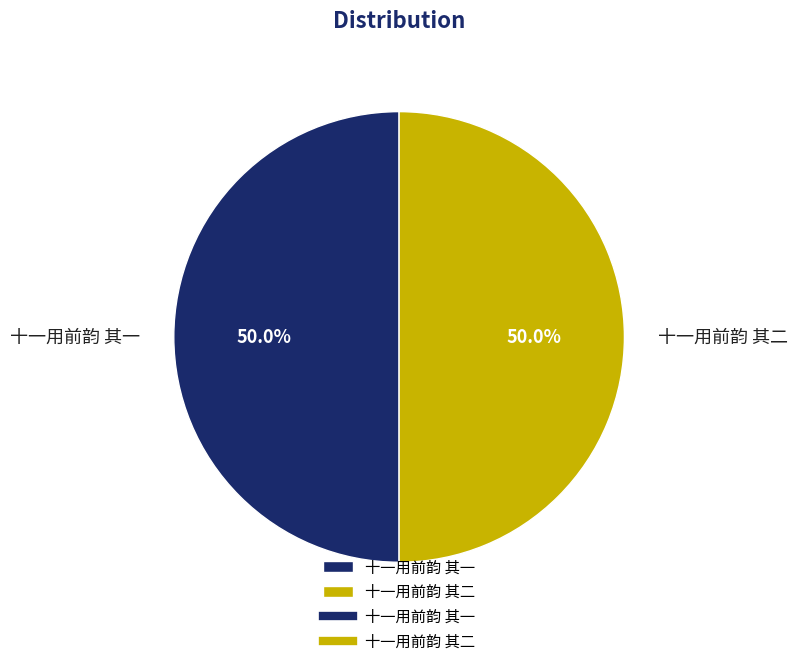

How many slices are in this pie chart?

2